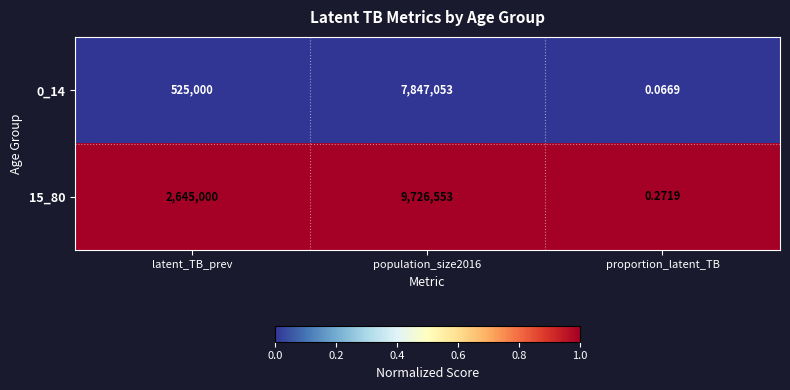

Where is 0_14 nearest to the value 3923526?

latent_TB_prev